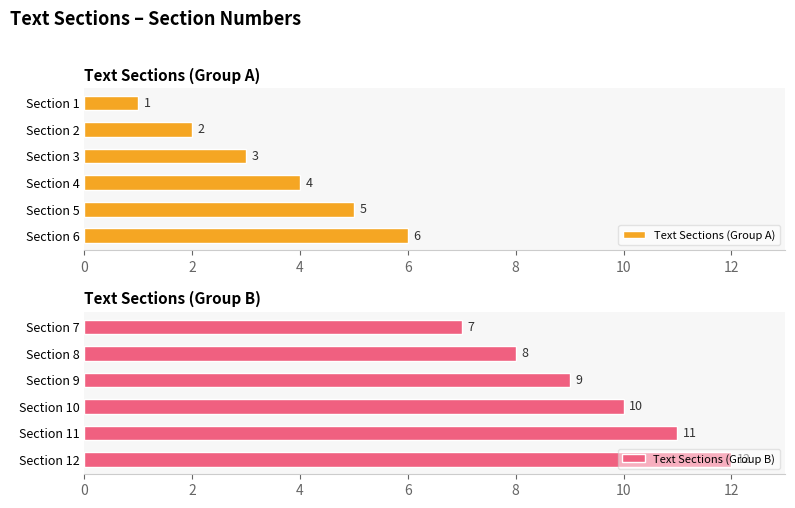

The Text Sections (Group B) series shows 12 at Section 12. True or false?

True